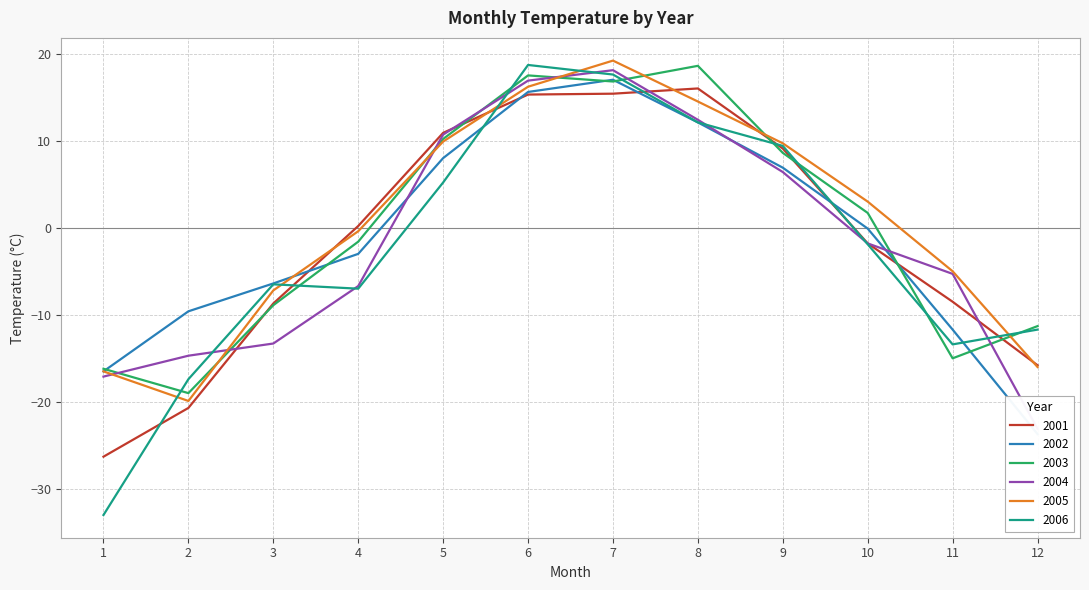

Where is the first local minimum for 2005?

2